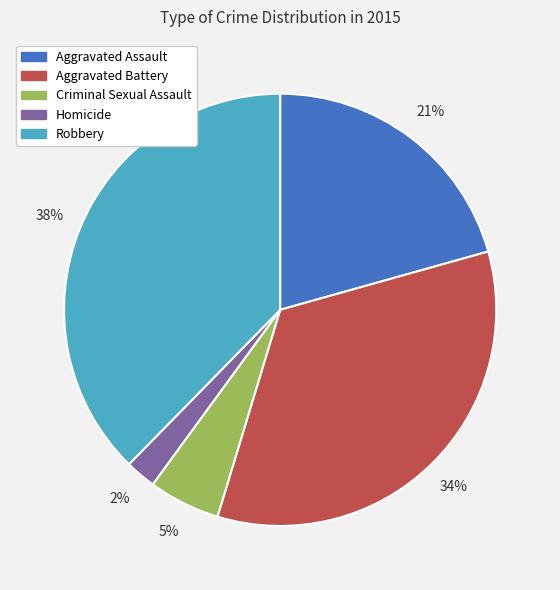

True or false: Robbery accounts for 26% of the total.

False